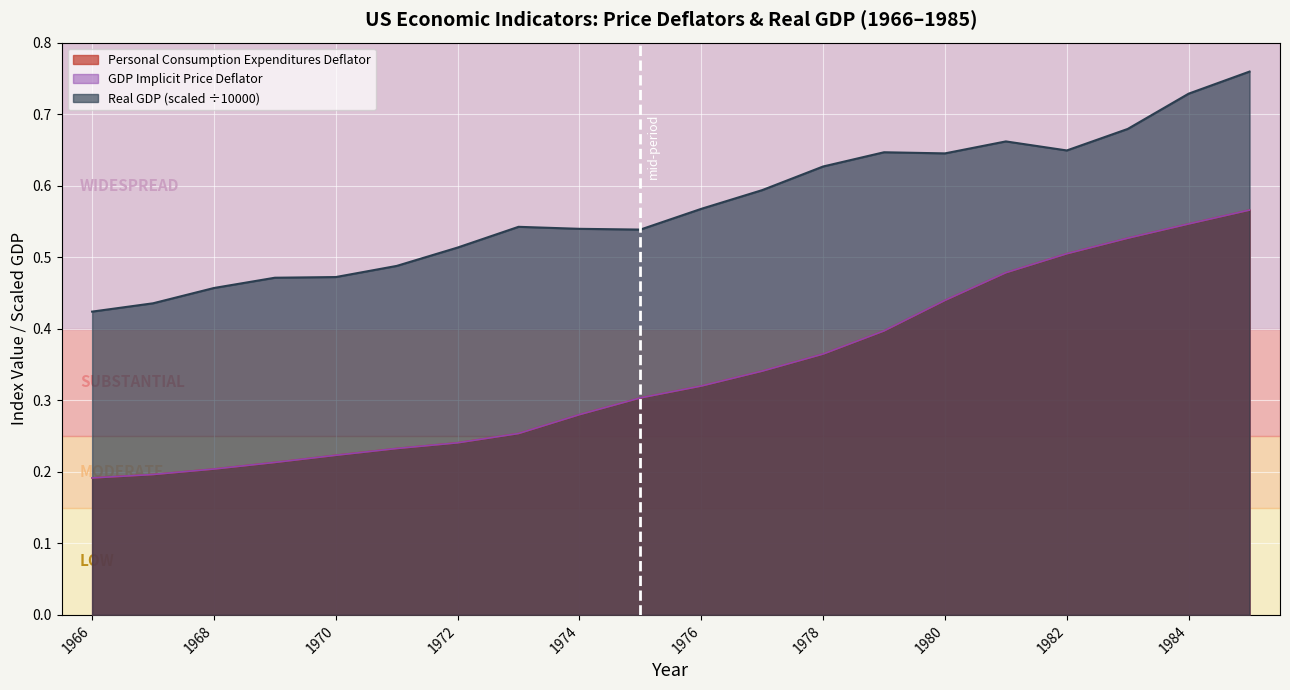

Reading left to right, extract all data points from this chart.

Personal Consumption Expenditures Deflator: 1966=0.2	1967=0.2	1968=0.2	1969=0.2	1970=0.2	1971=0.2	1972=0.2	1973=0.3	1974=0.3	1975=0.3	1976=0.3	1977=0.3	1978=0.4	1979=0.4	1980=0.4	1981=0.5	1982=0.5	1983=0.5	1984=0.5	1985=0.6
GDP Implicit Price Deflator: 1966=0.2	1967=0.2	1968=0.2	1969=0.2	1970=0.2	1971=0.2	1972=0.2	1973=0.3	1974=0.3	1975=0.3	1976=0.3	1977=0.3	1978=0.4	1979=0.4	1980=0.4	1981=0.5	1982=0.5	1983=0.5	1984=0.5	1985=0.6
Real GDP (Bil. Chn. 2012$, /10000): 1966=0.4	1967=0.4	1968=0.5	1969=0.5	1970=0.5	1971=0.5	1972=0.5	1973=0.5	1974=0.5	1975=0.5	1976=0.6	1977=0.6	1978=0.6	1979=0.6	1980=0.6	1981=0.7	1982=0.6	1983=0.7	1984=0.7	1985=0.8